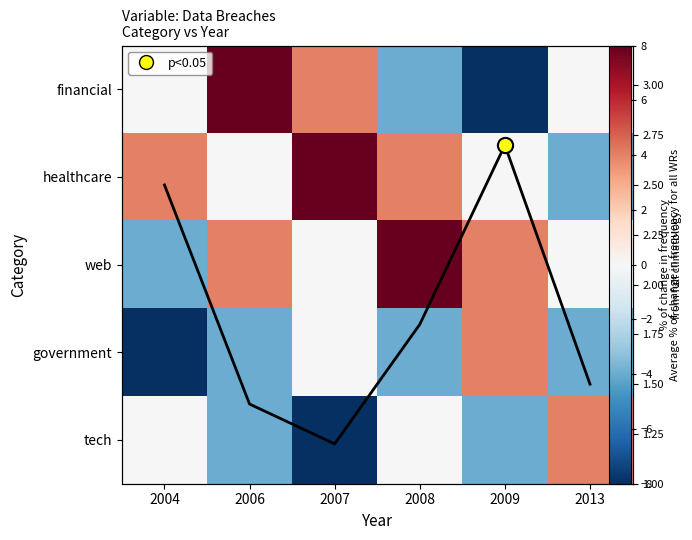

List the series in order of their peak value, highest first.

financial, healthcare, web, government, tech